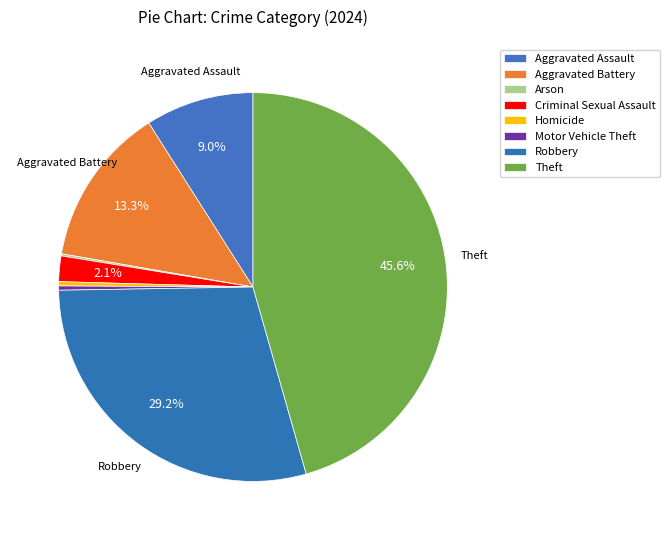

Rank the categories by value from highest to lowest.

Theft, Robbery, Aggravated Battery, Aggravated Assault, Criminal Sexual Assault, Homicide, Motor Vehicle Theft, Arson